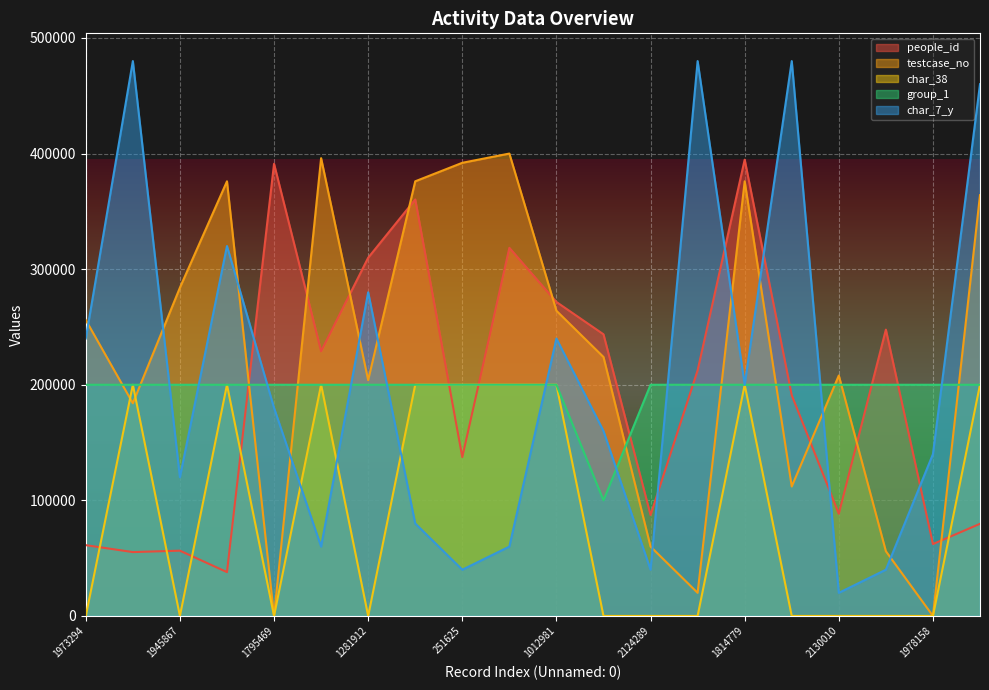

How many intersections are there between char_7_y and people_id?

6